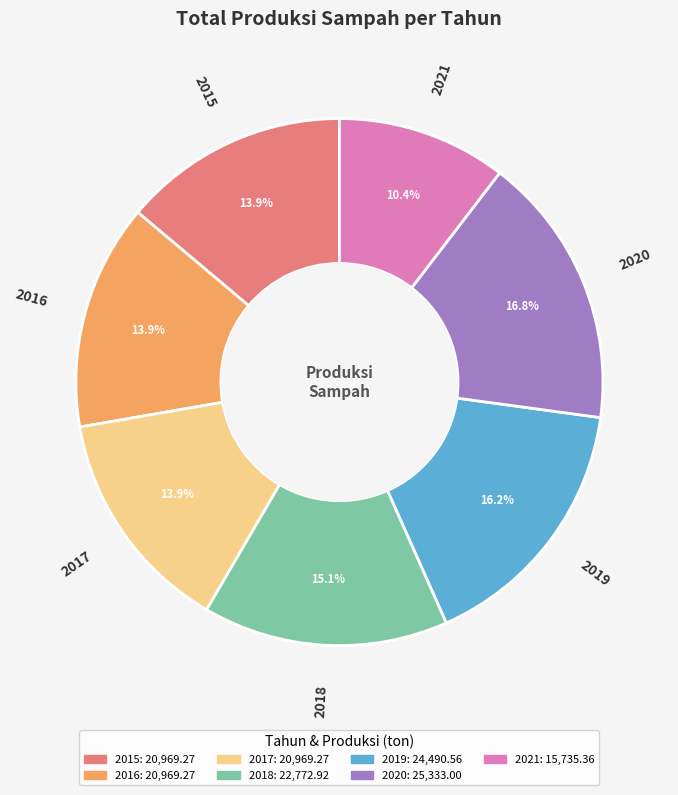

Is it true that 2015 is 14% of the pie?

True